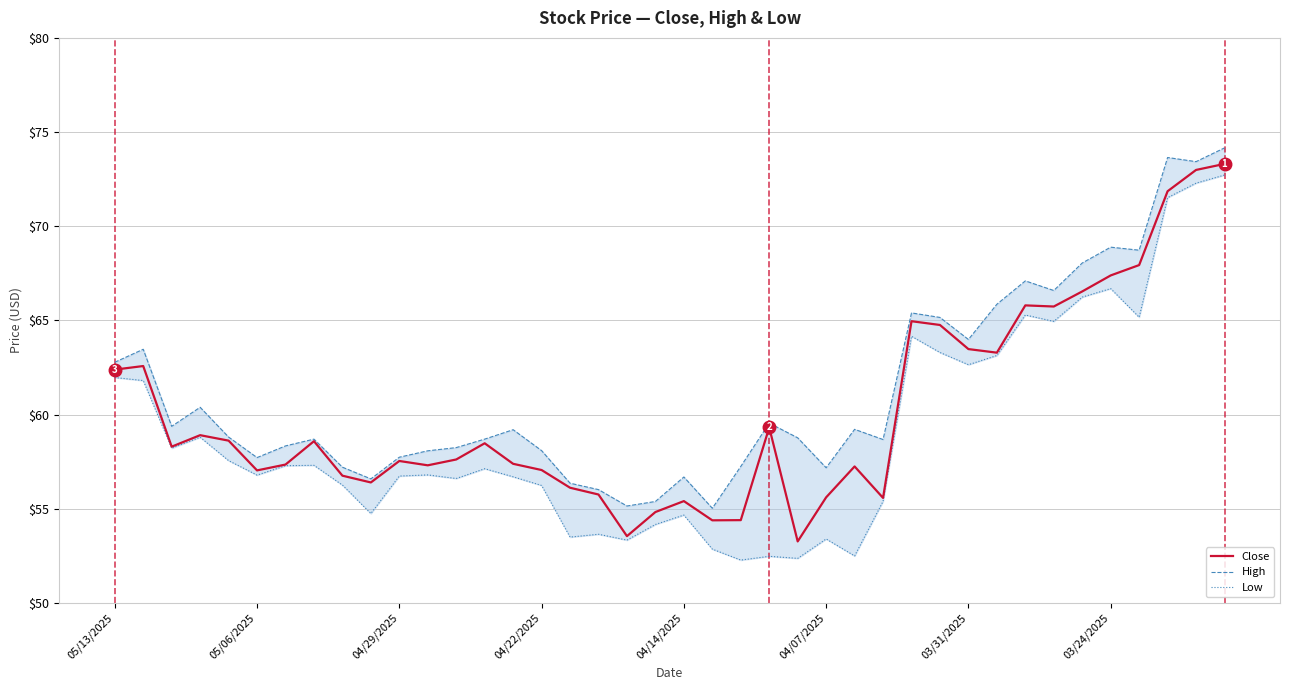

The value of Close at 04/07/2025 is 55.6. True or false?

True